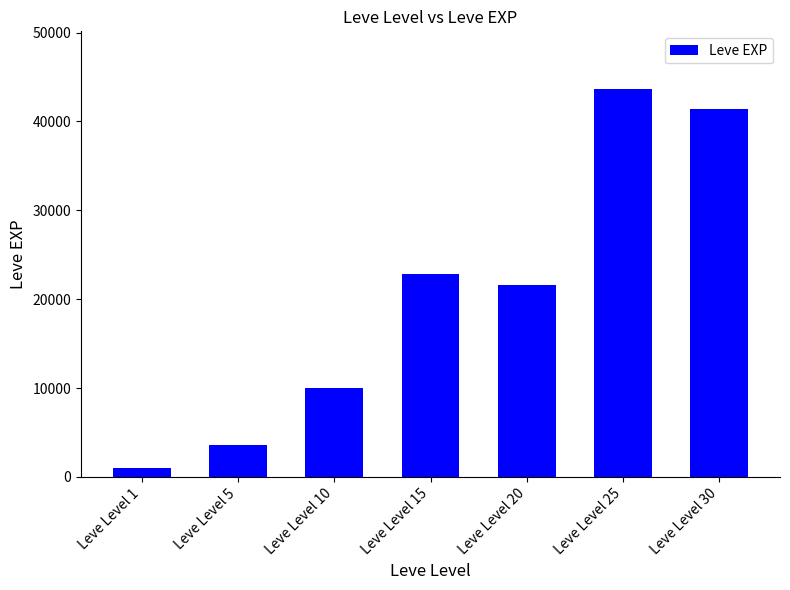

Are the bars horizontal?

No